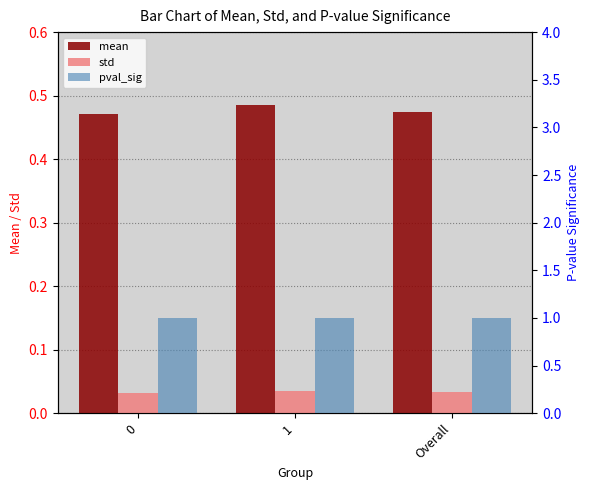

Count the number of data series in this chart.

3